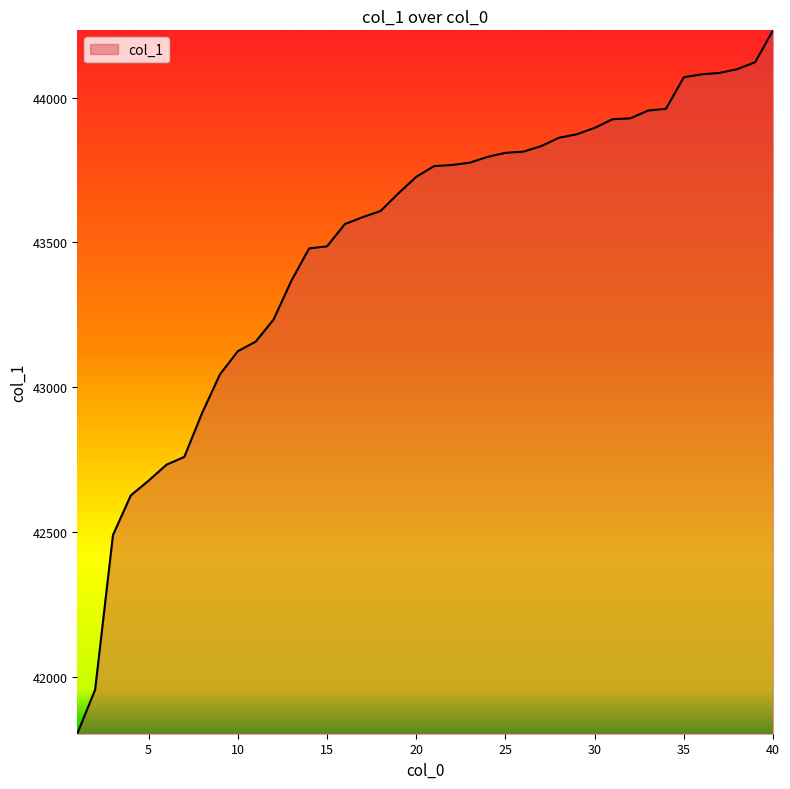

What is the smallest value displayed?

41803